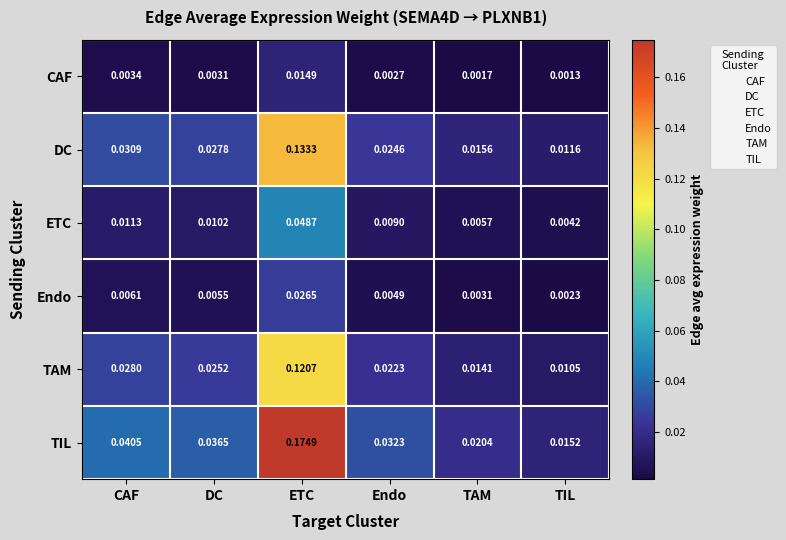

At how many categories does at least one series exceed 0?

6